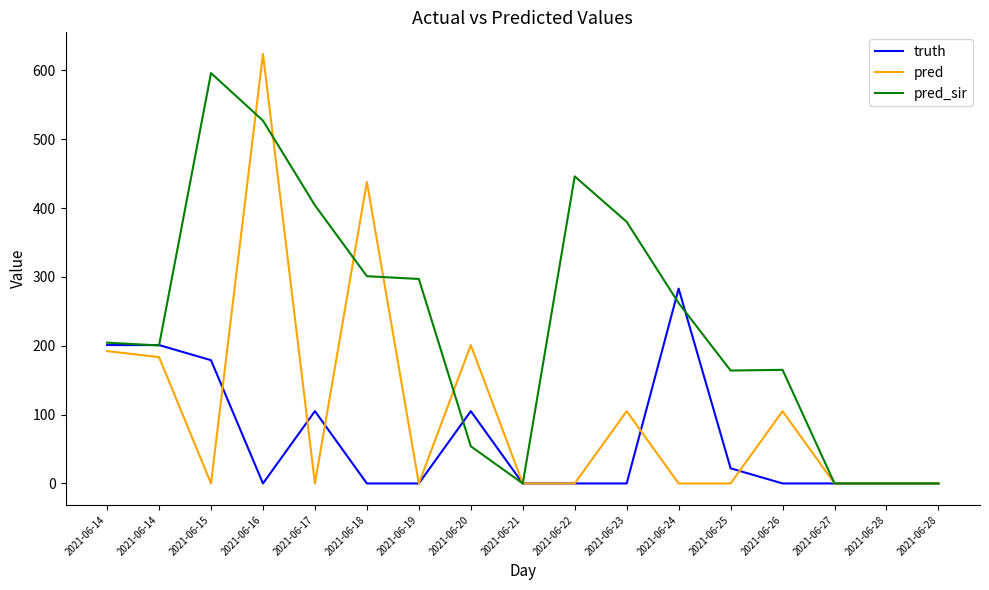

Reading left to right, what are all the values shown in this chart?

truth: 2021-06-14=201.0	2021-06-14=201.0	2021-06-15=179.0	2021-06-16=0.0	2021-06-17=105.0	2021-06-18=0.0	2021-06-19=0.0	2021-06-20=105.0	2021-06-21=0.0	2021-06-22=0.0	2021-06-23=0.0	2021-06-24=283.0	2021-06-25=22.0	2021-06-26=0.0	2021-06-27=0.0	2021-06-28=0.0	2021-06-28=0.0
pred: 2021-06-14=192.2	2021-06-14=183.5	2021-06-15=0.0	2021-06-16=624.0	2021-06-17=0.0	2021-06-18=438.0	2021-06-19=0.0	2021-06-20=201.0	2021-06-21=0.0	2021-06-22=0.0	2021-06-23=105.0	2021-06-24=0.0	2021-06-25=0.0	2021-06-26=105.0	2021-06-27=0.0	2021-06-28=0.0	2021-06-28=0.0
pred_sir: 2021-06-14=204.5	2021-06-14=200.4	2021-06-15=596.0	2021-06-16=527.0	2021-06-17=404.0	2021-06-18=301.0	2021-06-19=297.0	2021-06-20=54.0	2021-06-21=0.0	2021-06-22=446.0	2021-06-23=380.0	2021-06-24=262.0	2021-06-25=164.0	2021-06-26=165.0	2021-06-27=0.0	2021-06-28=0.0	2021-06-28=0.0